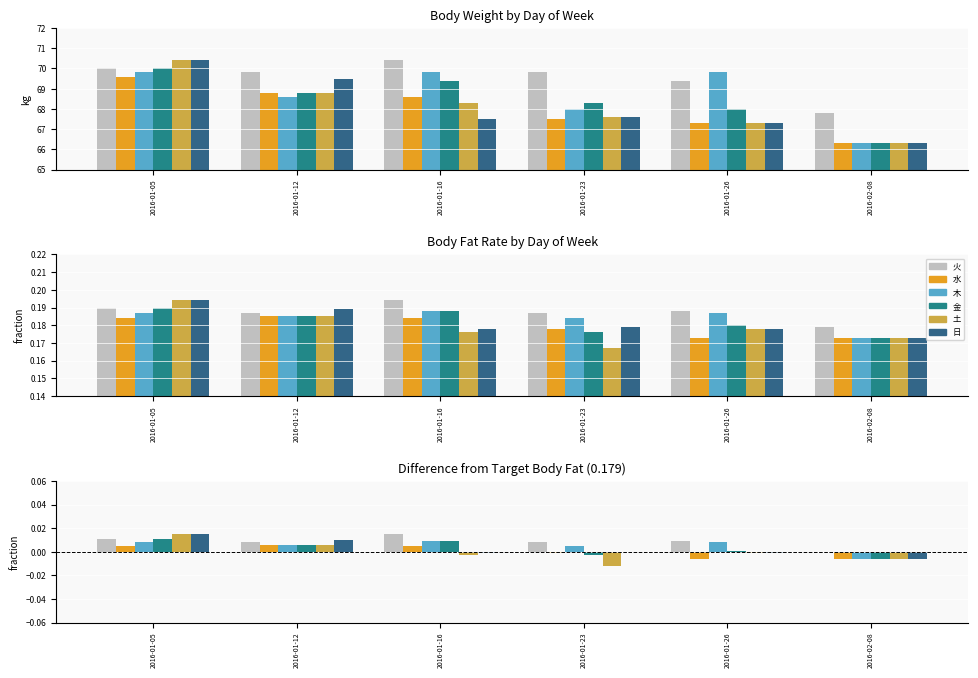

Which series has the largest total across all categories?

火